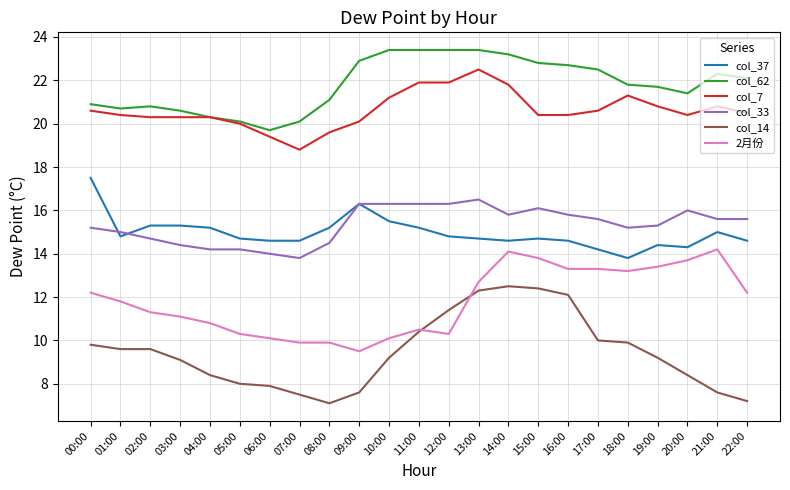

The value of col_37 at 05:00 is 7.2. True or false?

False